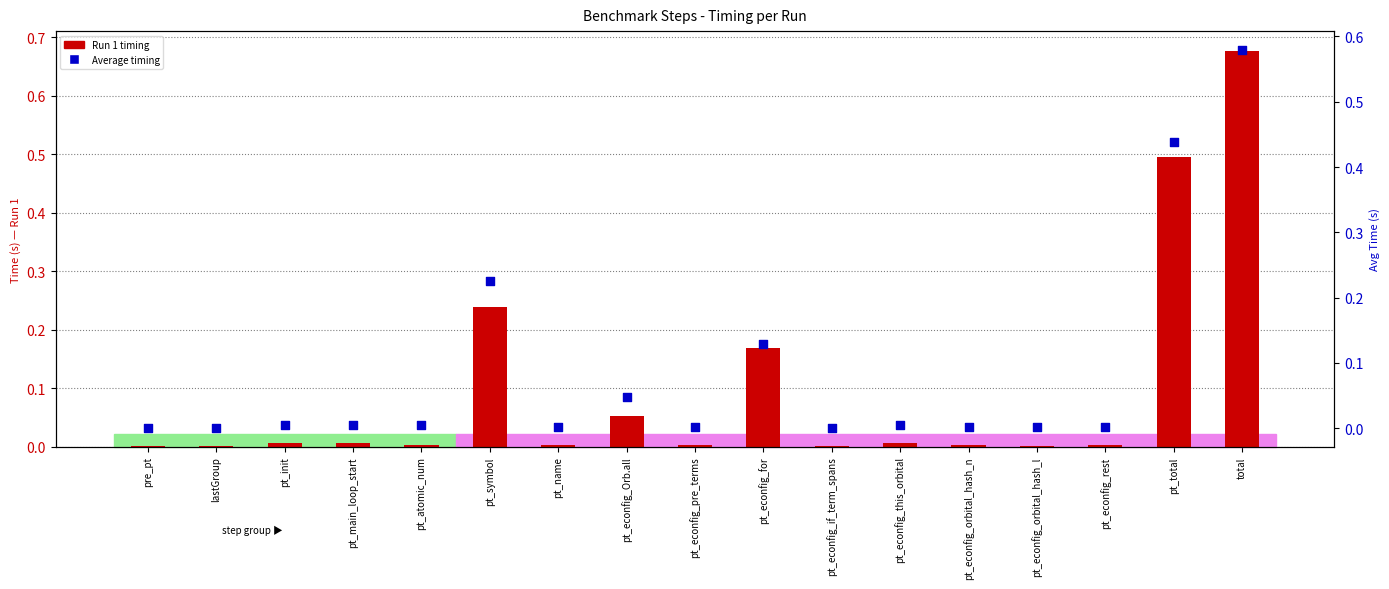

Is the value of Avg at lastGroup greater than the value of Run 1 (count) at pre_pt?

No